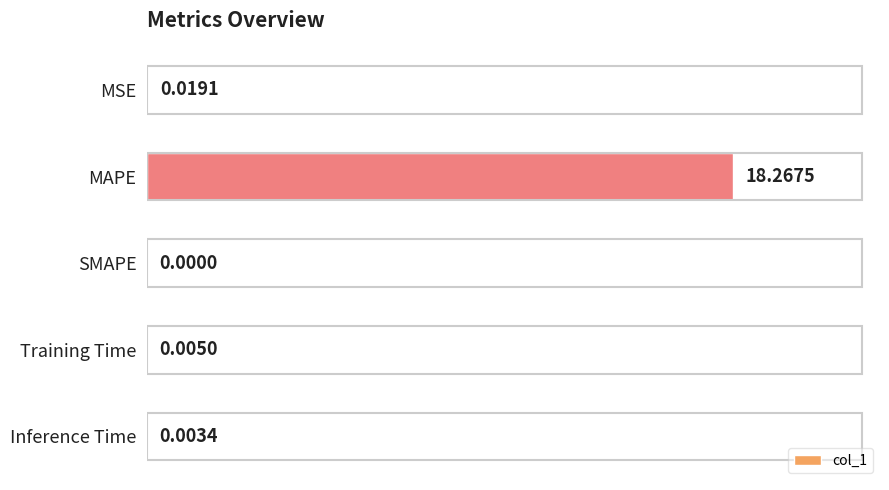

What is the sum of all values?

18.3